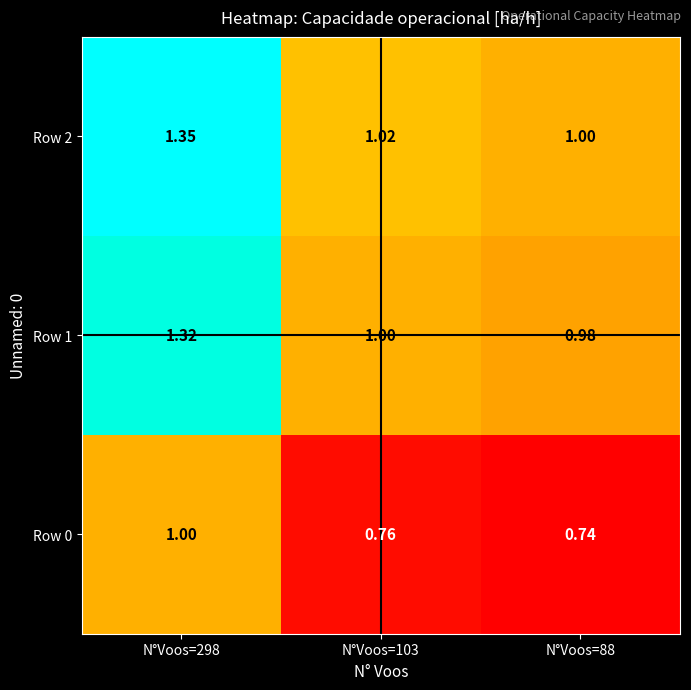

At which category is the sum across all series the highest?

N°Voos=298